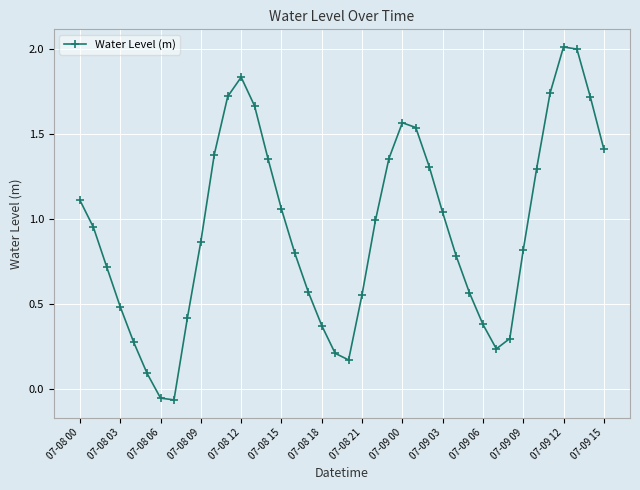

What is the greatest value displayed?

2.0